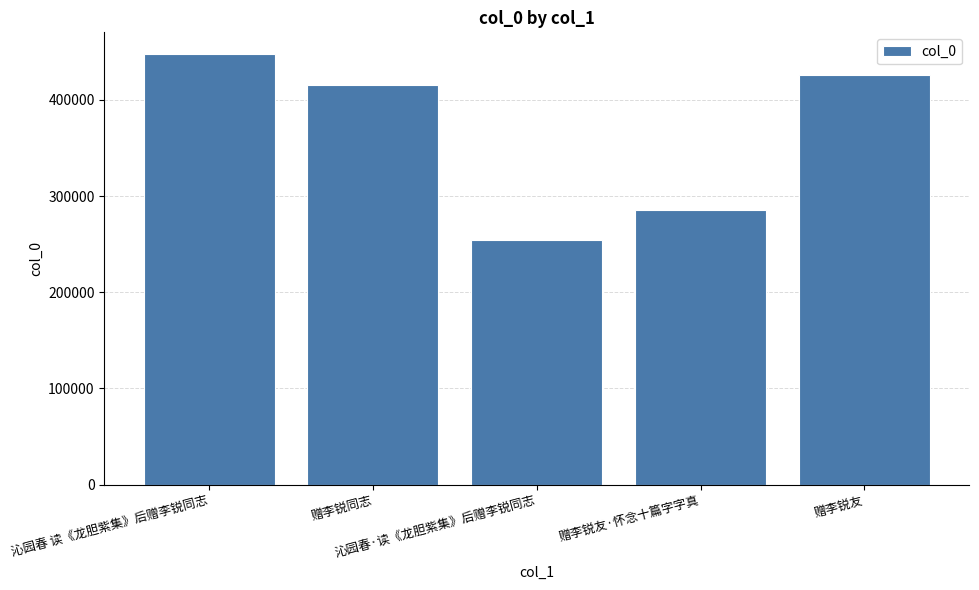

How many distinct data groups are displayed?

1